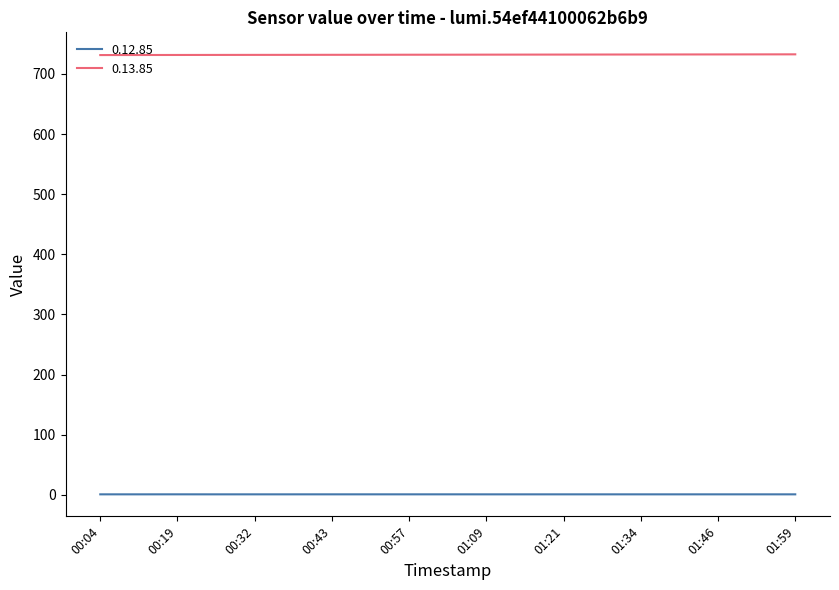

True or false: 0.12.85 and 0.13.85 cross at least once.

False